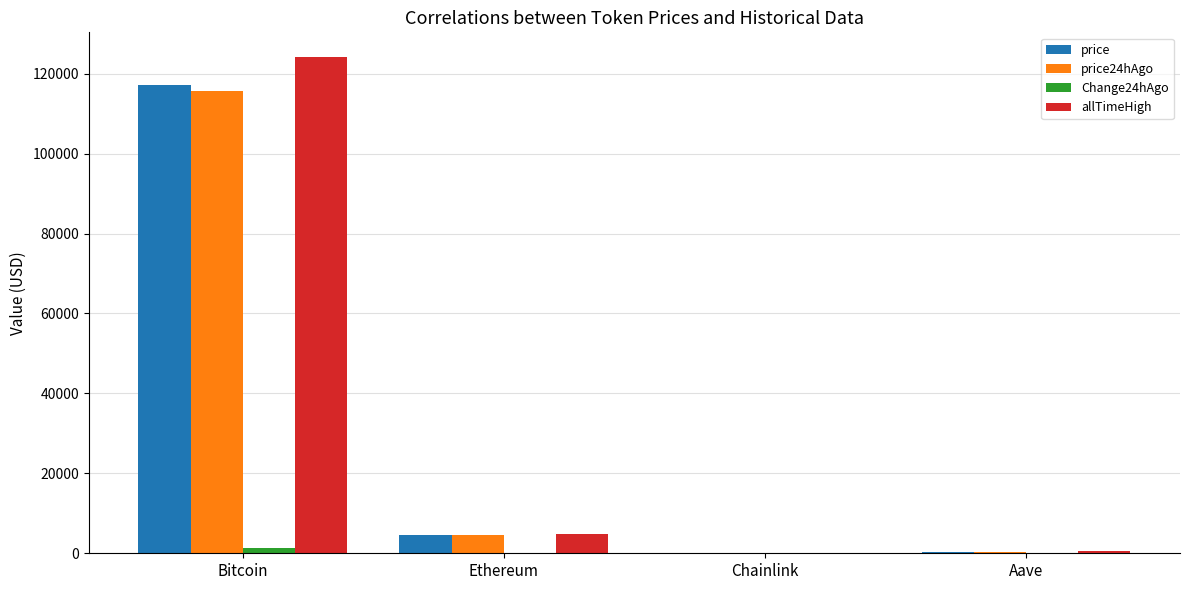

What is the greatest value displayed?

124128.0